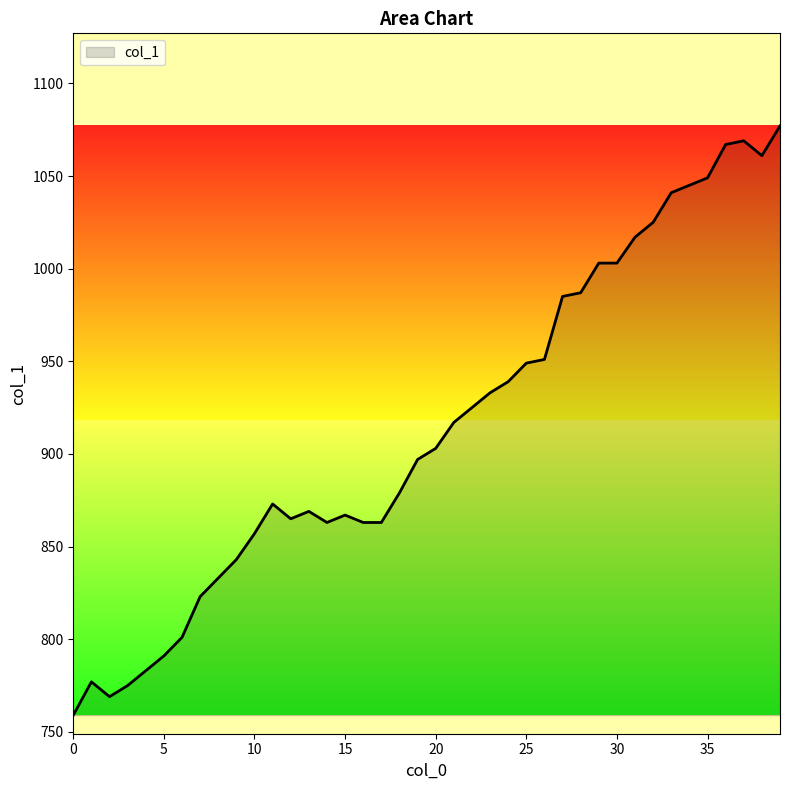

What is the sum of all values?

36596